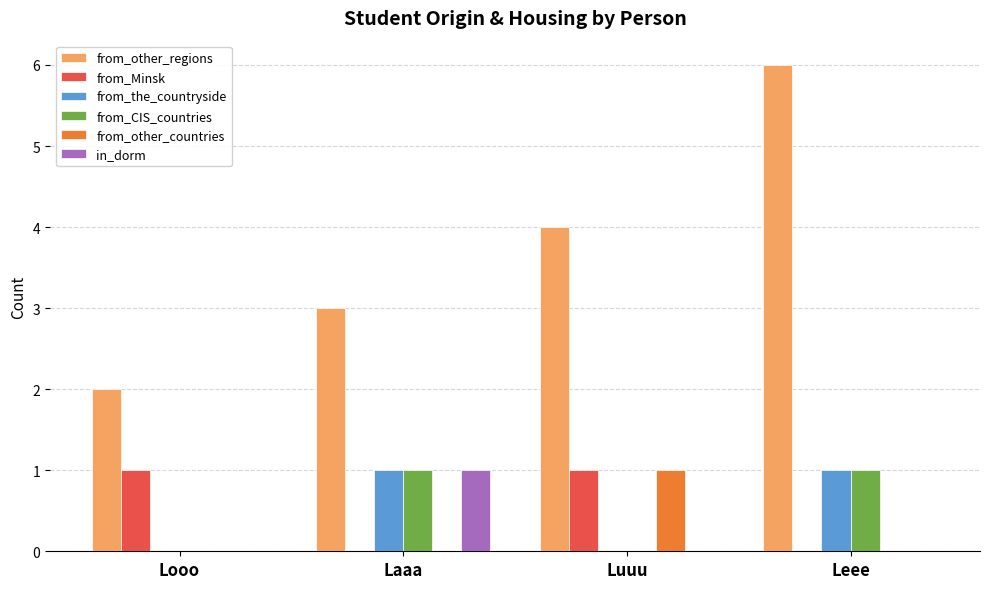

What are all the series names shown in the legend?

from_other_regions, from_Minsk, from_the_countryside, from_CIS_countries, from_other_countries, in_dorm